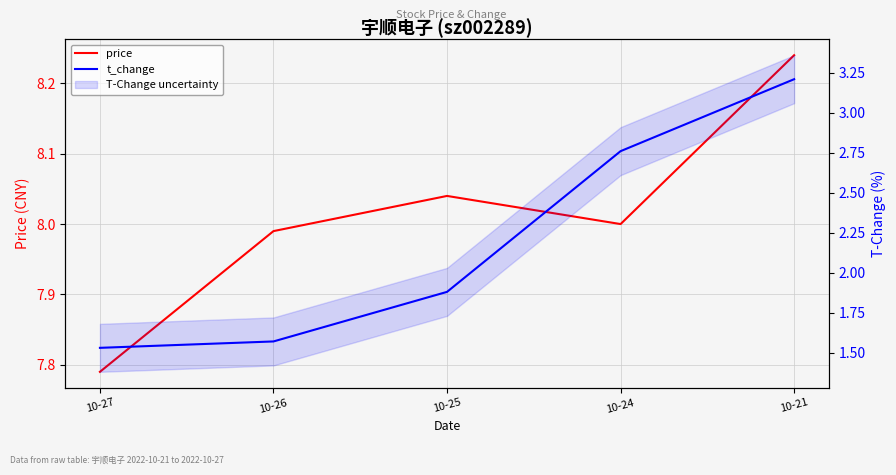

True or false: price has more than 0 points higher than both neighbors.

True